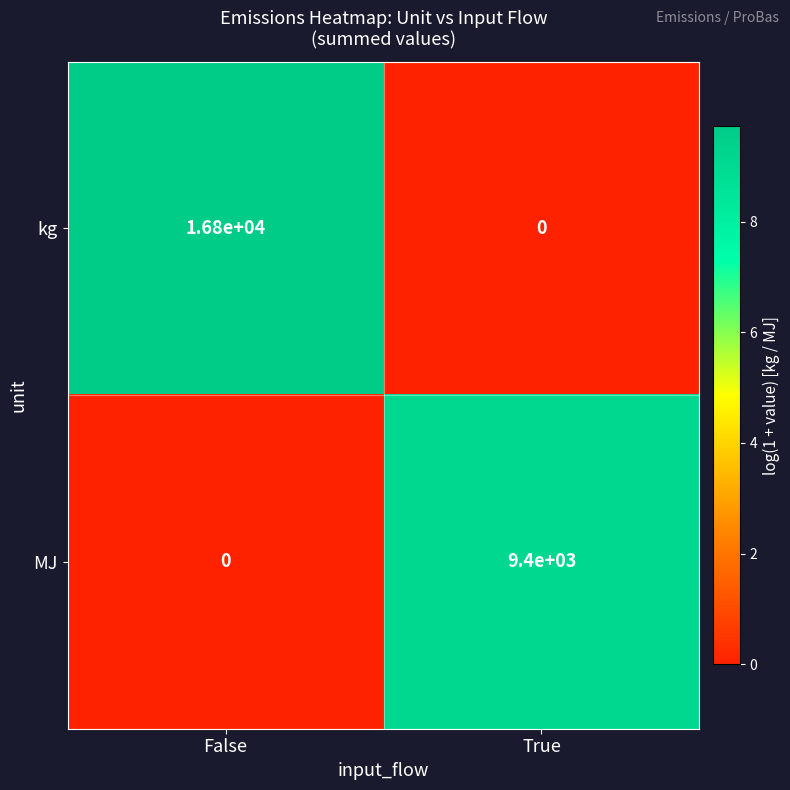

Rank the series at False from highest to lowest value.

kg, MJ